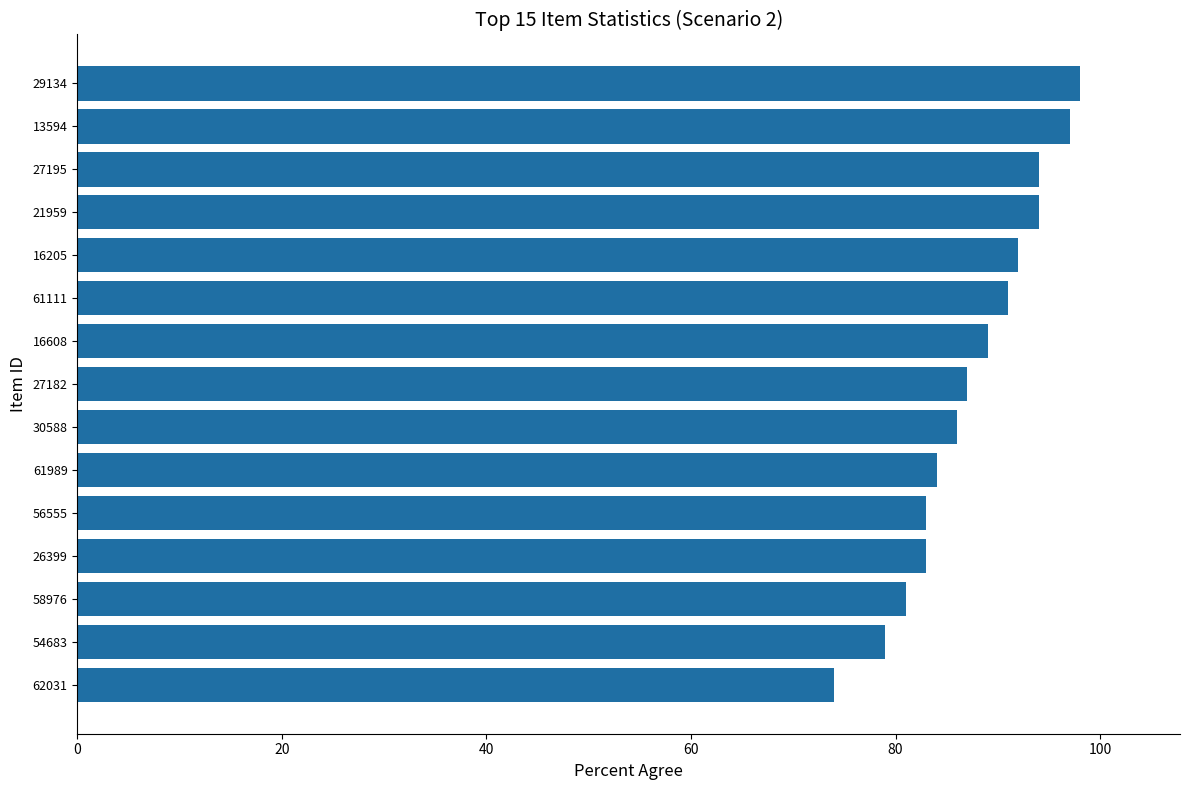

True or false: the data shows 130 at 54683.

False